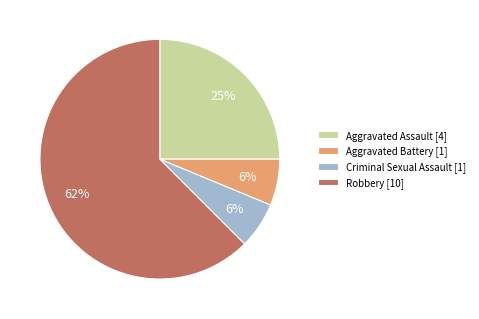

True or false: Criminal Sexual Assault [1] accounts for 6% of the total.

True